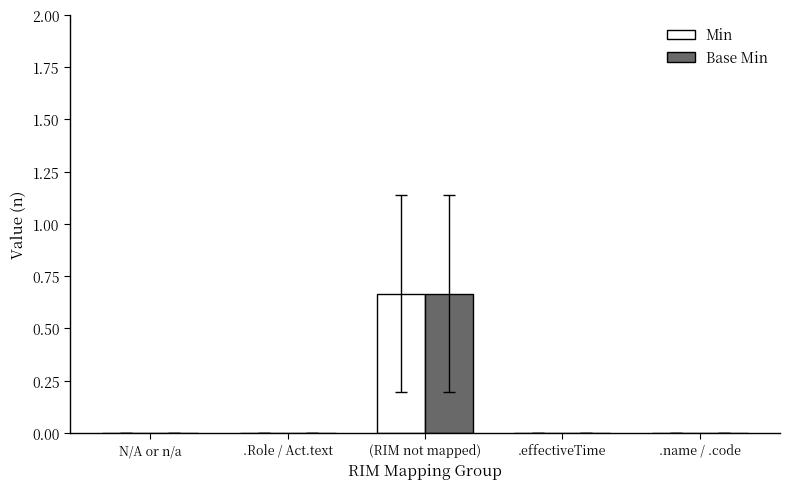

At which category is the sum across all series the highest?

(RIM not mapped)